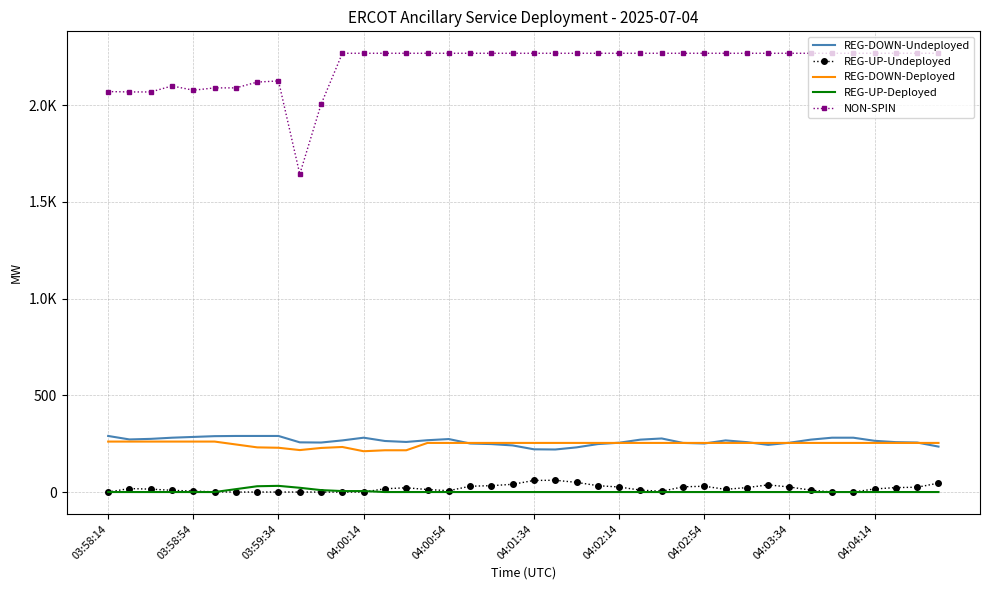

What are all the series names shown in the legend?

REG-DOWN-Undeployed, REG-UP-Undeployed, REG-DOWN-Deployed, REG-UP-Deployed, NON-SPIN